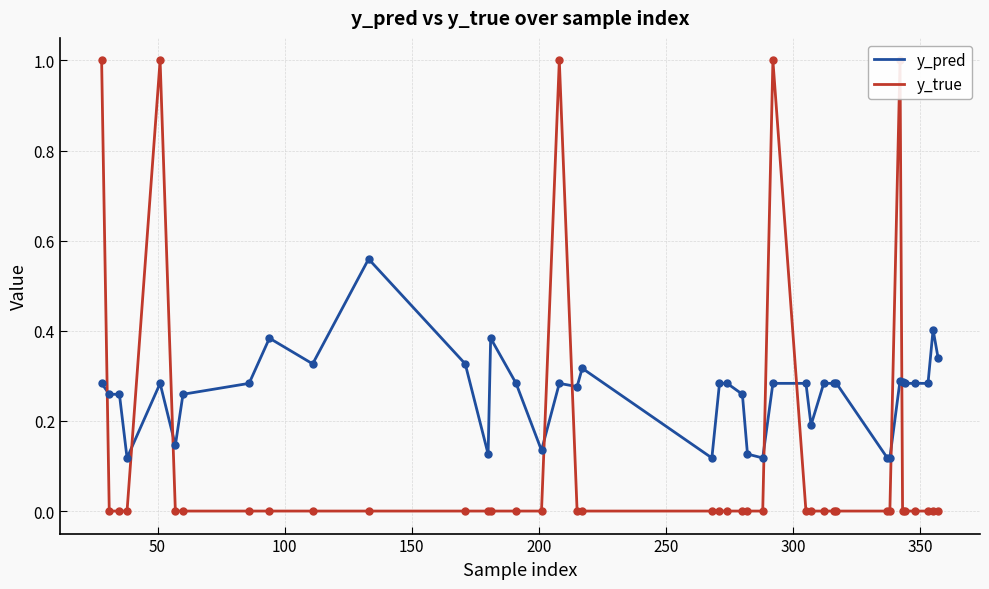

At how many categories does at least one series exceed 0?

40